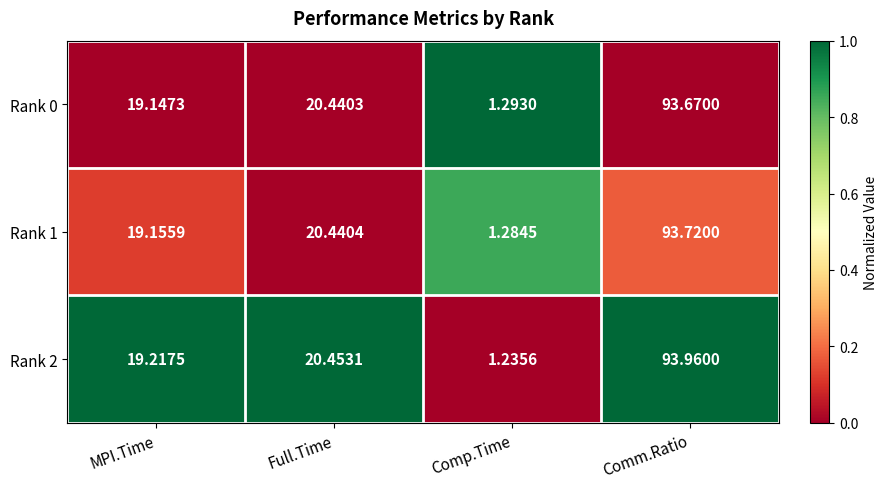

Which category has the lowest value in the Rank 0 series?

Comp.Time